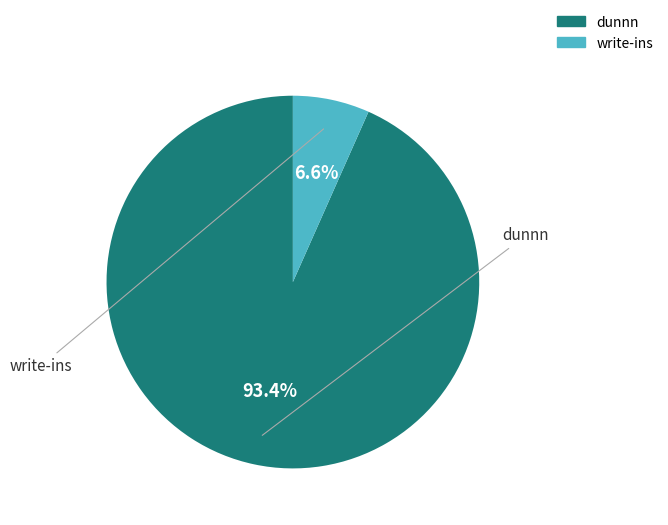

To the nearest percent, what percentage of the pie is write-ins?

7%